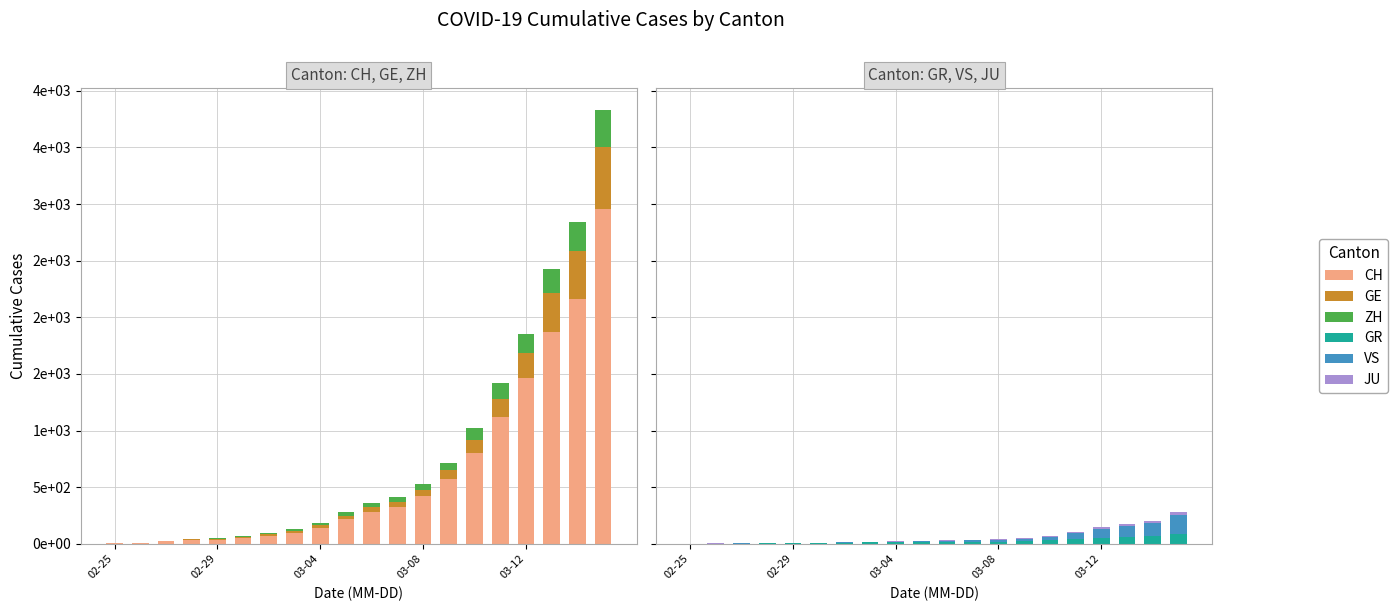

What is the lowest value of the CH series?

4